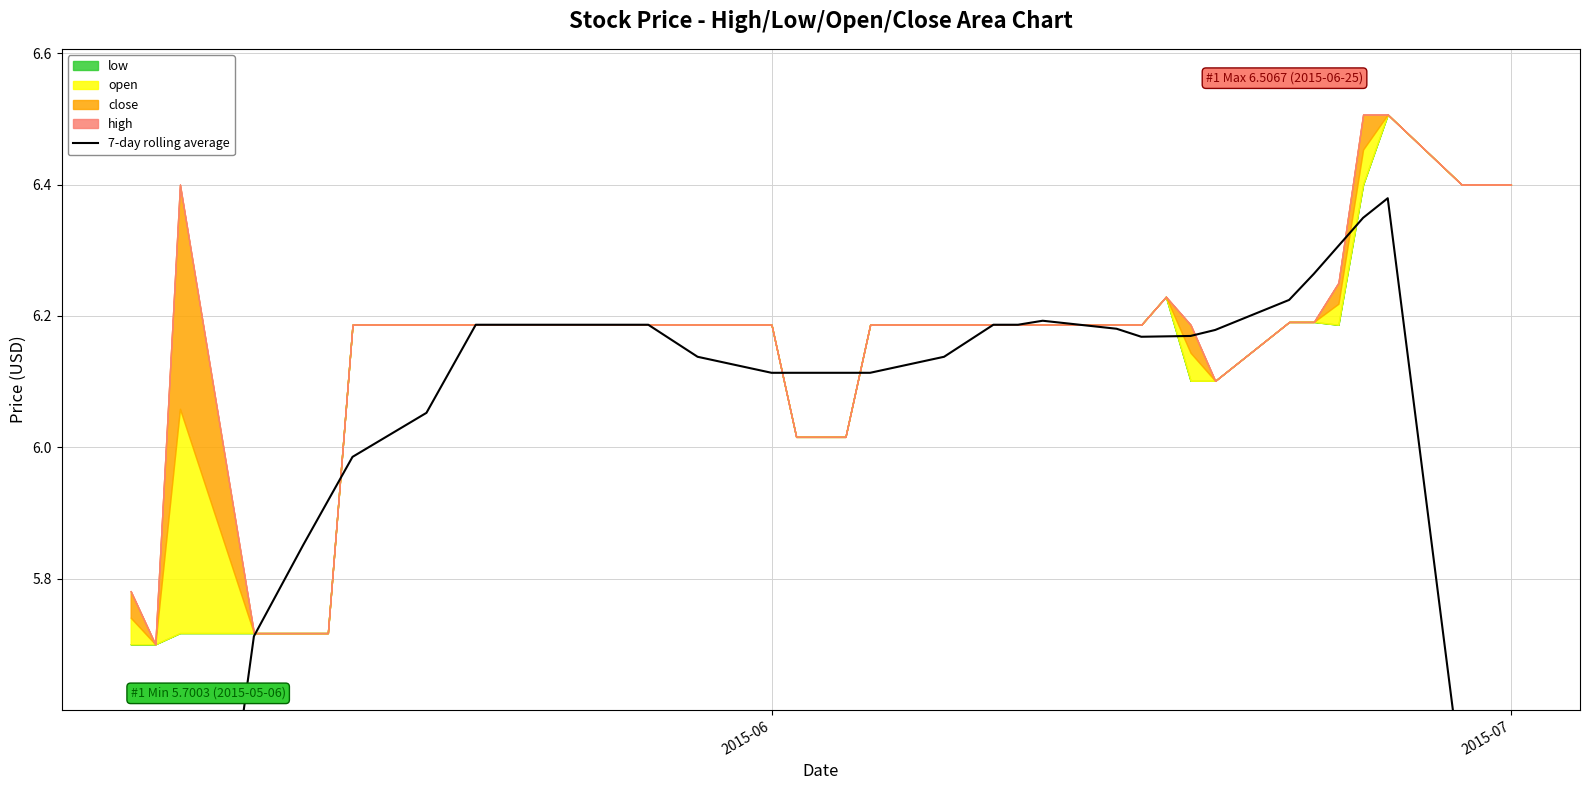

Reading right to left, extract all data points from this chart.

3.7	4.6	5.5	6.4	6.3	6.3	6.3	6.2	6.2	6.2	6.2	6.2	6.2	6.2	6.2	6.2	6.2	6.1	6.1	6.1	6.1	6.1	6.1	6.1	6.2	6.2	6.2	6.2	6.2	6.2	6.1	6.1	6.0	5.9	5.9	5.8	5.7	4.9	4.1	3.3